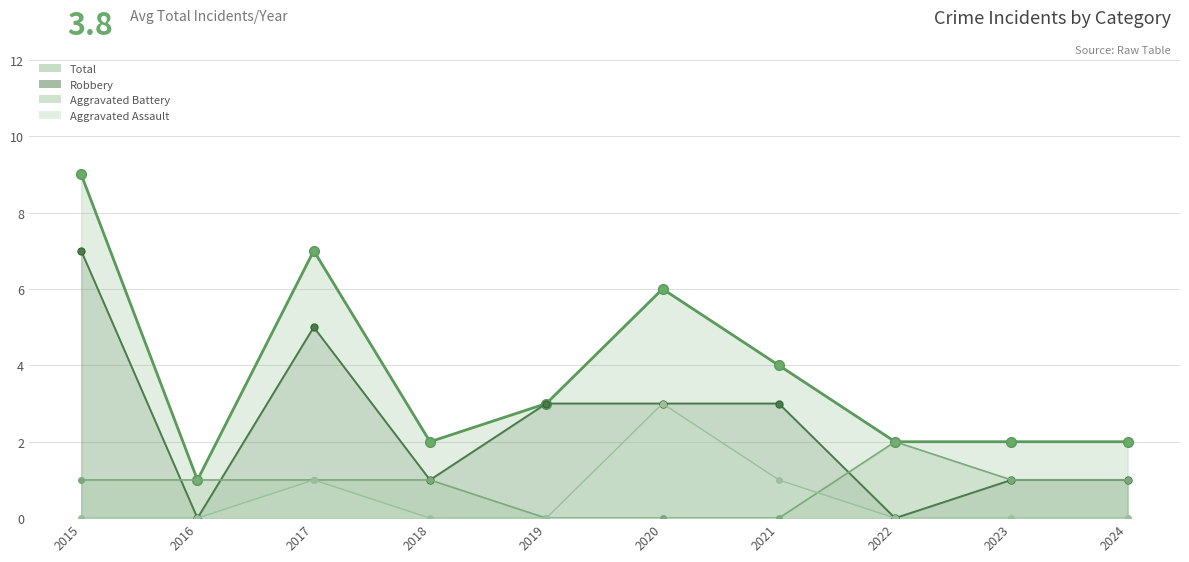

At 2024, list the series in order from smallest to largest.

Aggravated Assault, Robbery, Aggravated Battery, Total